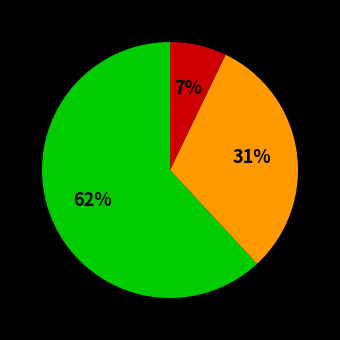

Is there any slice that represents more than half of the pie?

Yes